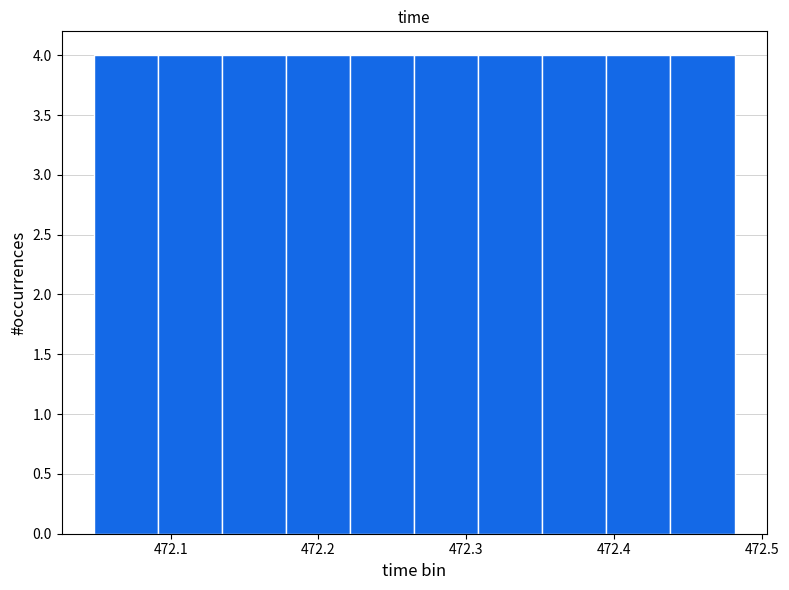

Reading left to right, list every bar in this chart as the range it spans on the x-axis followed by its height. Neither the bar edges nor the heights are printed on the chart, so give them approximately, as read against the axes.

472.05 to 472.09: 4
472.09 to 472.13: 4
472.13 to 472.18: 4
472.18 to 472.22: 4
472.22 to 472.26: 4
472.26 to 472.31: 4
472.31 to 472.35: 4
472.35 to 472.39: 4
472.39 to 472.44: 4
472.44 to 472.48: 4